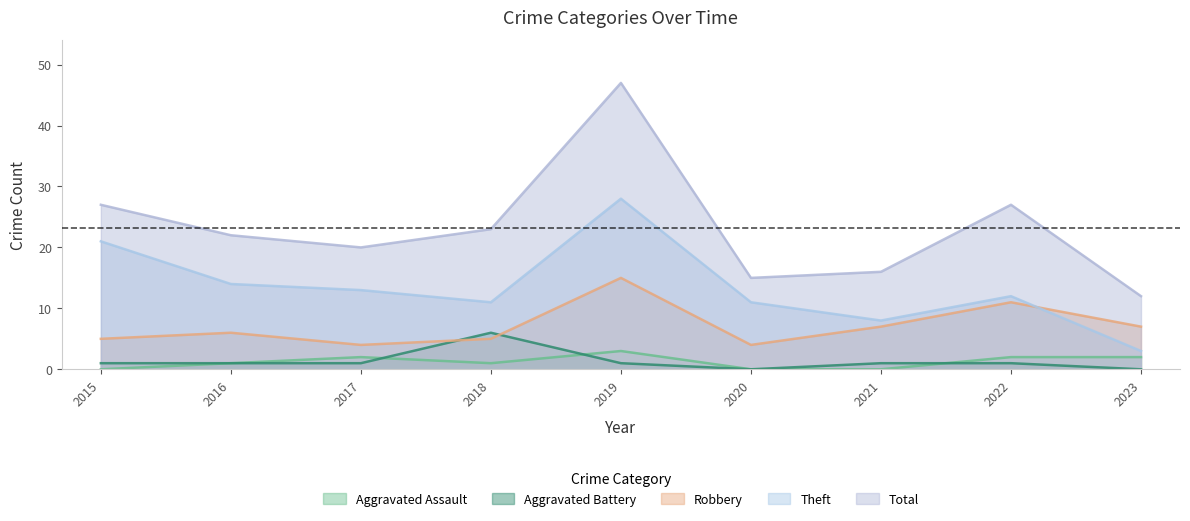

How many lines are shown in the chart?

5